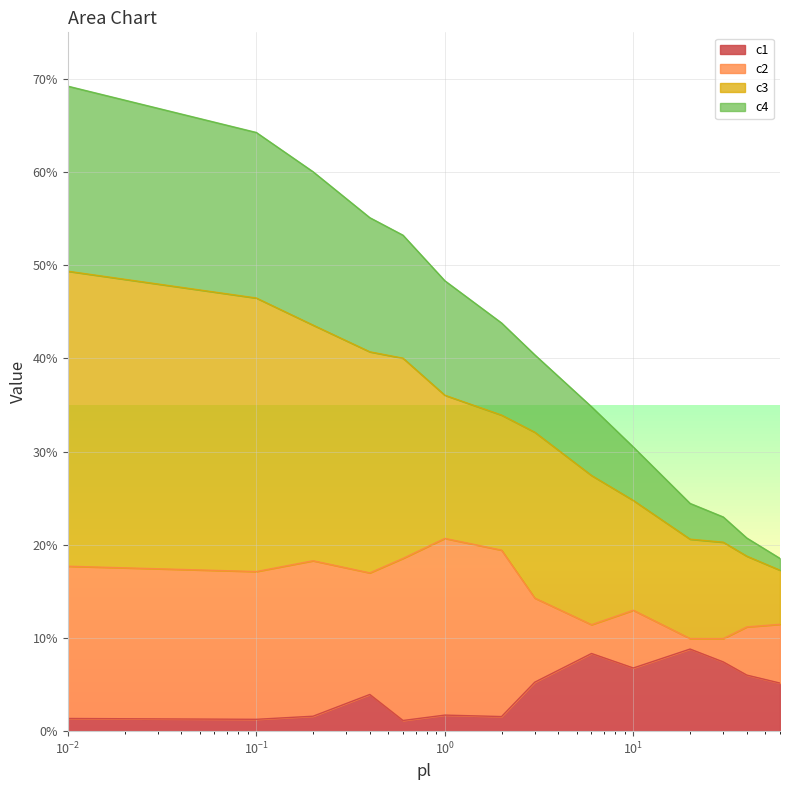

How many categories are shown in the chart?

14